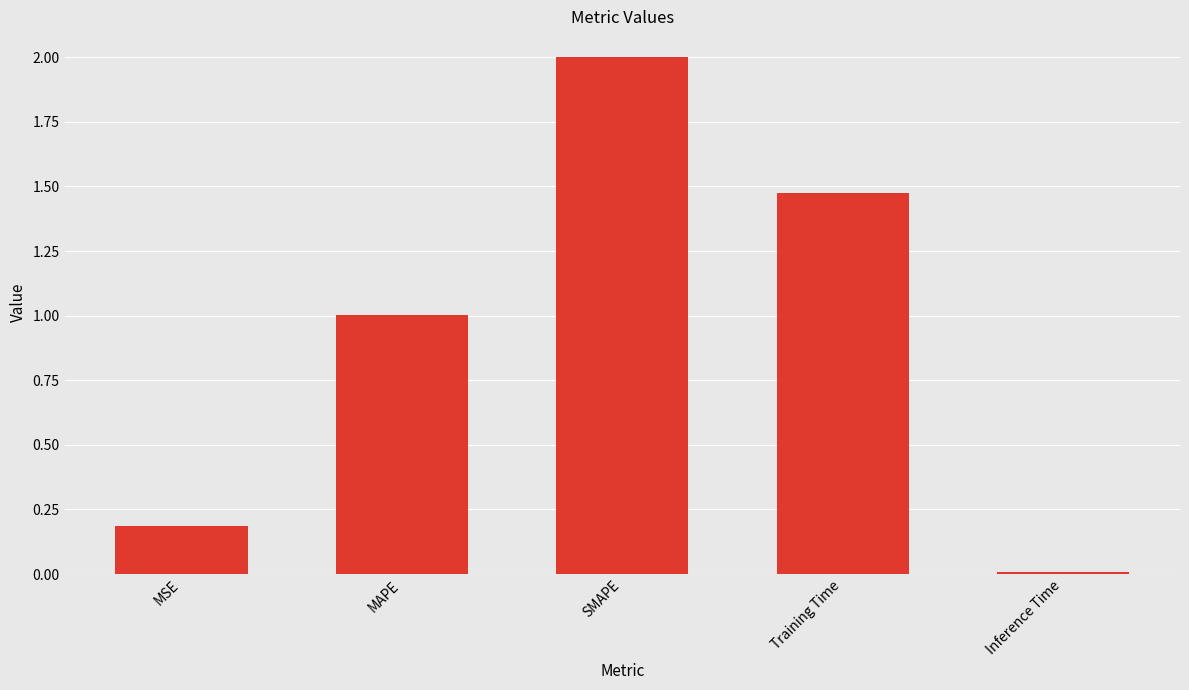

The chart shows a value of 3.5 at SMAPE. True or false?

False